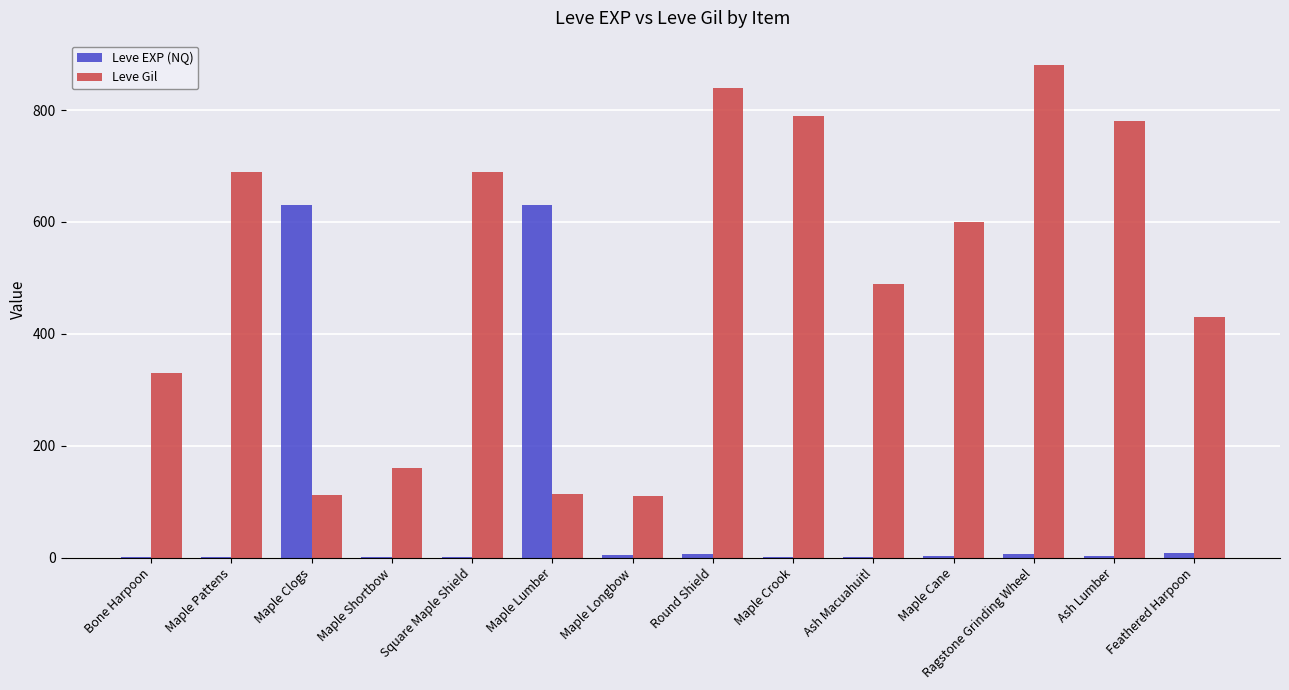

Is it true that Leve Gil equals 45 at Maple Longbow?

False